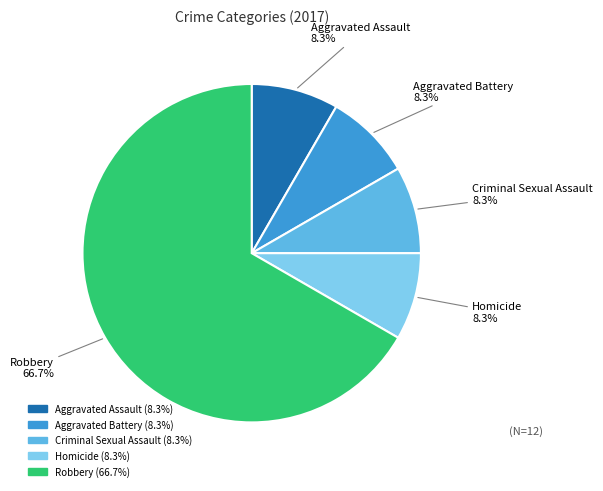

To the nearest percent, what is the combined percentage of Criminal Sexual Assault and Aggravated Battery?

17%